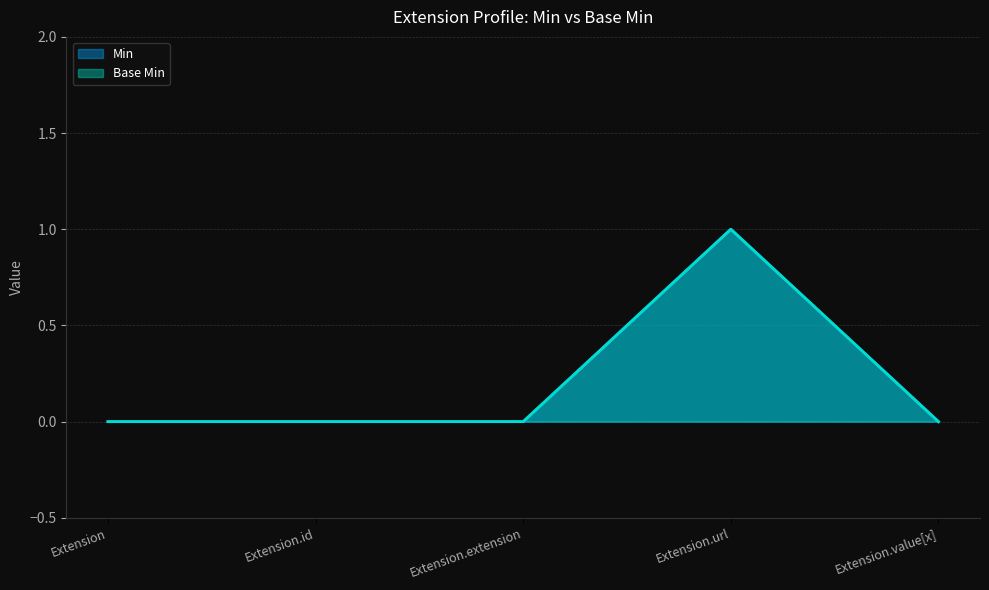

What is the difference between the maximum and second lowest values in the Base Min series?

1